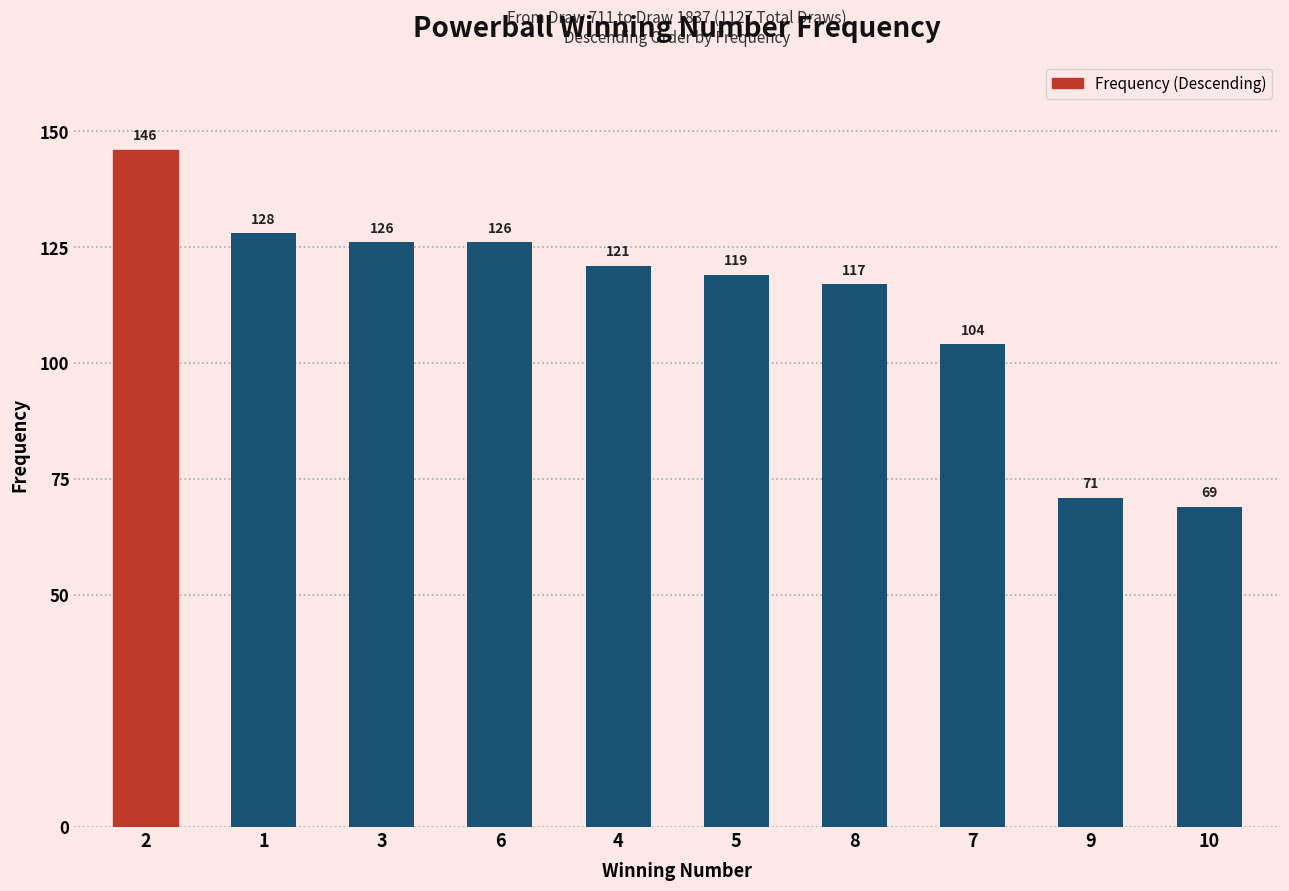

At which category does the chart reach its peak across all series?

2